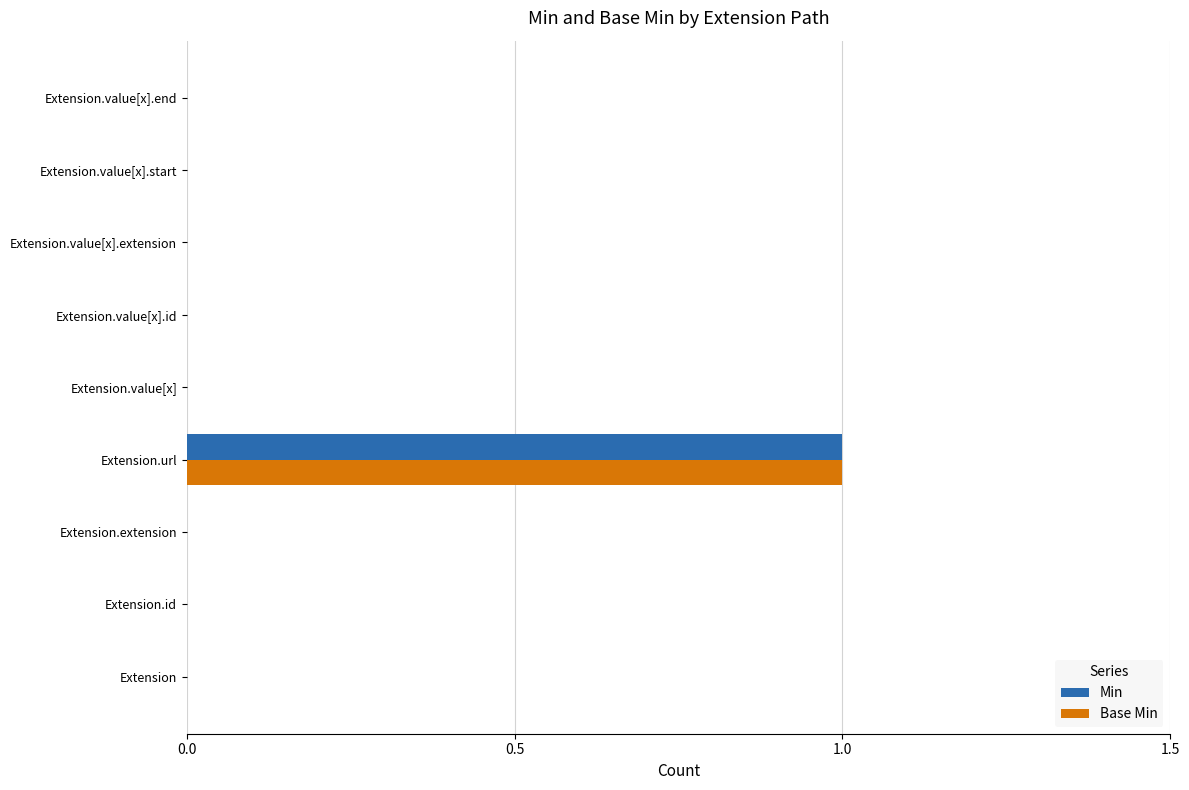

Which category has the highest value in the Base Min series?

Extension.url